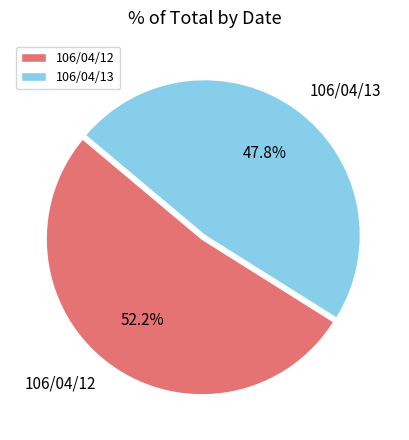

Is there a majority slice in this chart?

Yes